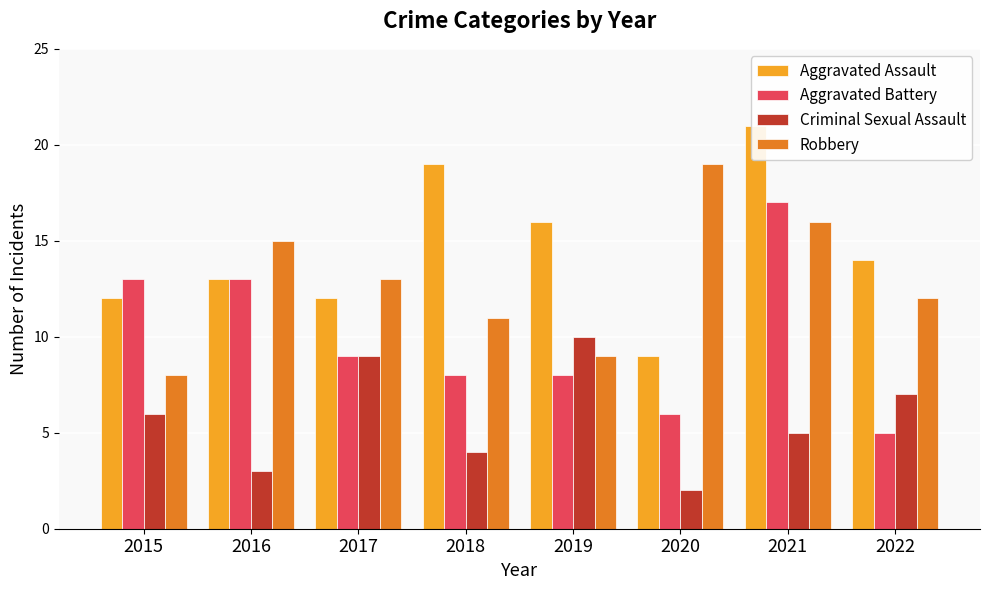

Between 2015 and 2017, which is larger?

2015